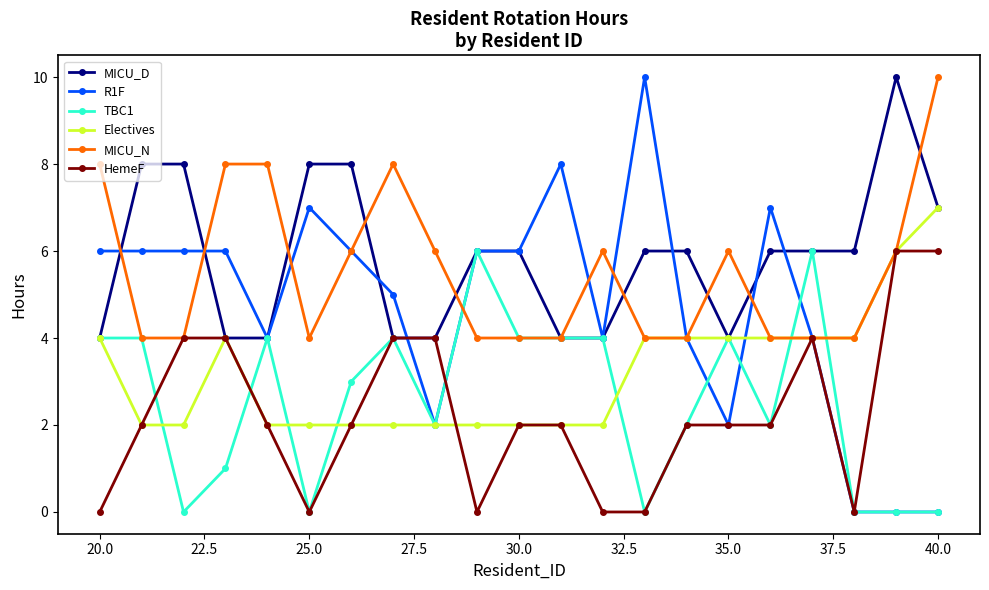

What is the maximum value for HemeF?

6